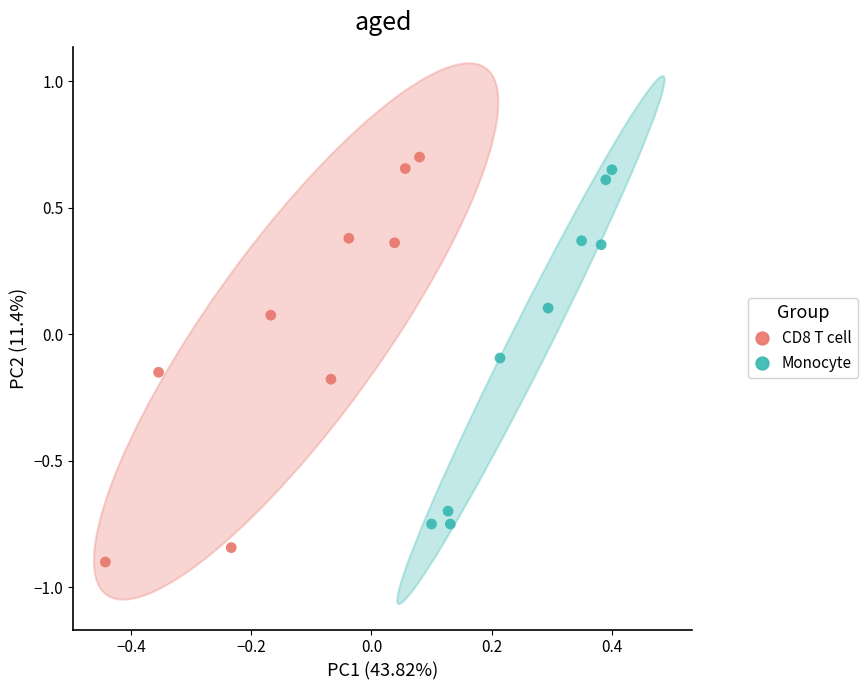

What are all the series names shown in the legend?

CD8 T cell, Monocyte